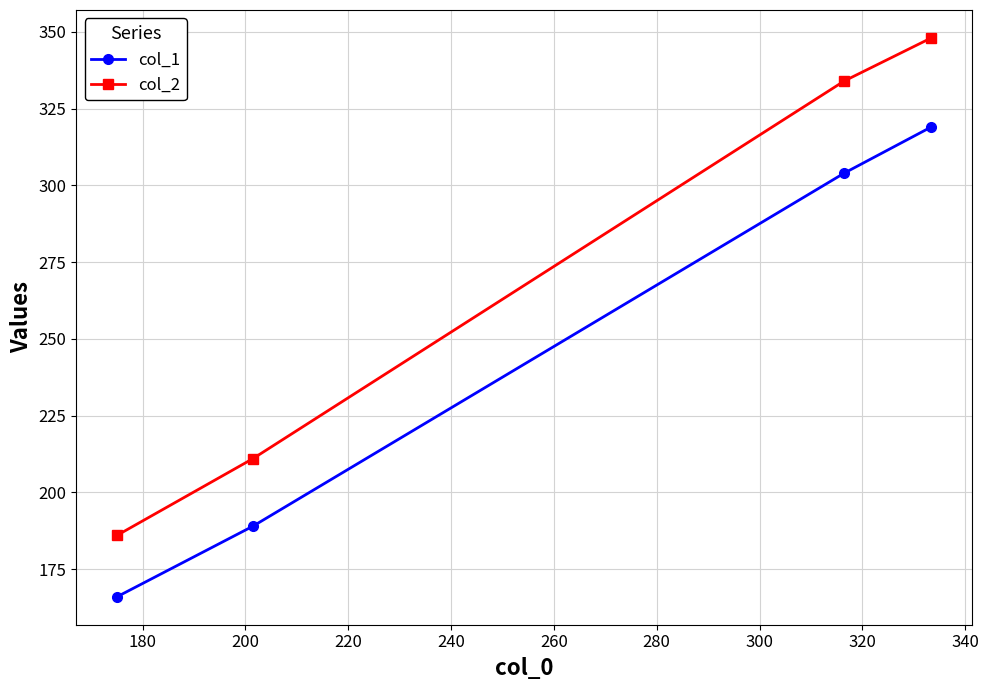

Which series has the largest total across all categories?

col_2